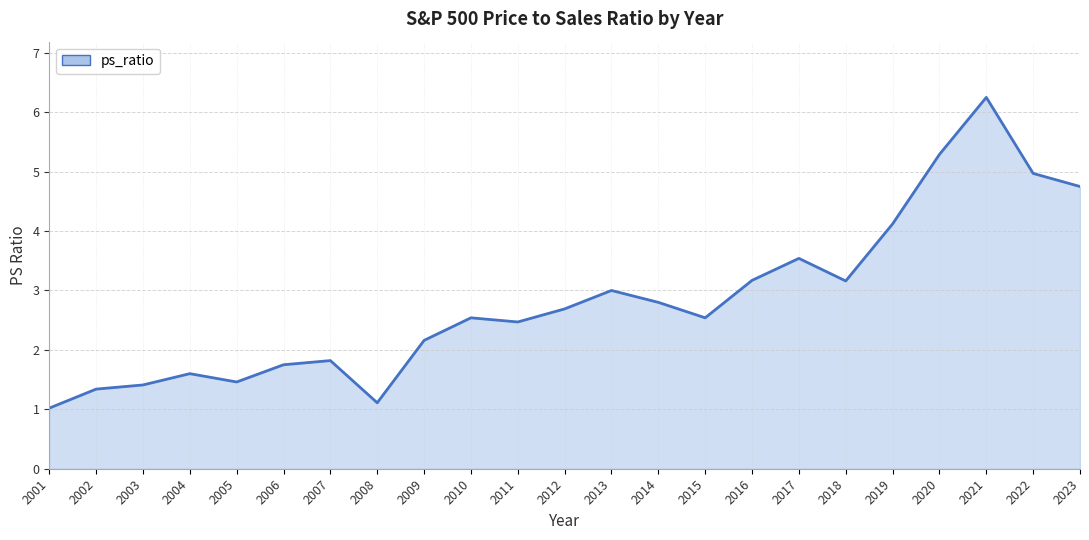

Reading left to right, what are all the values shown in this chart?

1.0	1.3	1.4	1.6	1.5	1.8	1.8	1.1	2.2	2.5	2.5	2.7	3.0	2.8	2.5	3.2	3.5	3.2	4.1	5.3	6.2	5.0	4.8